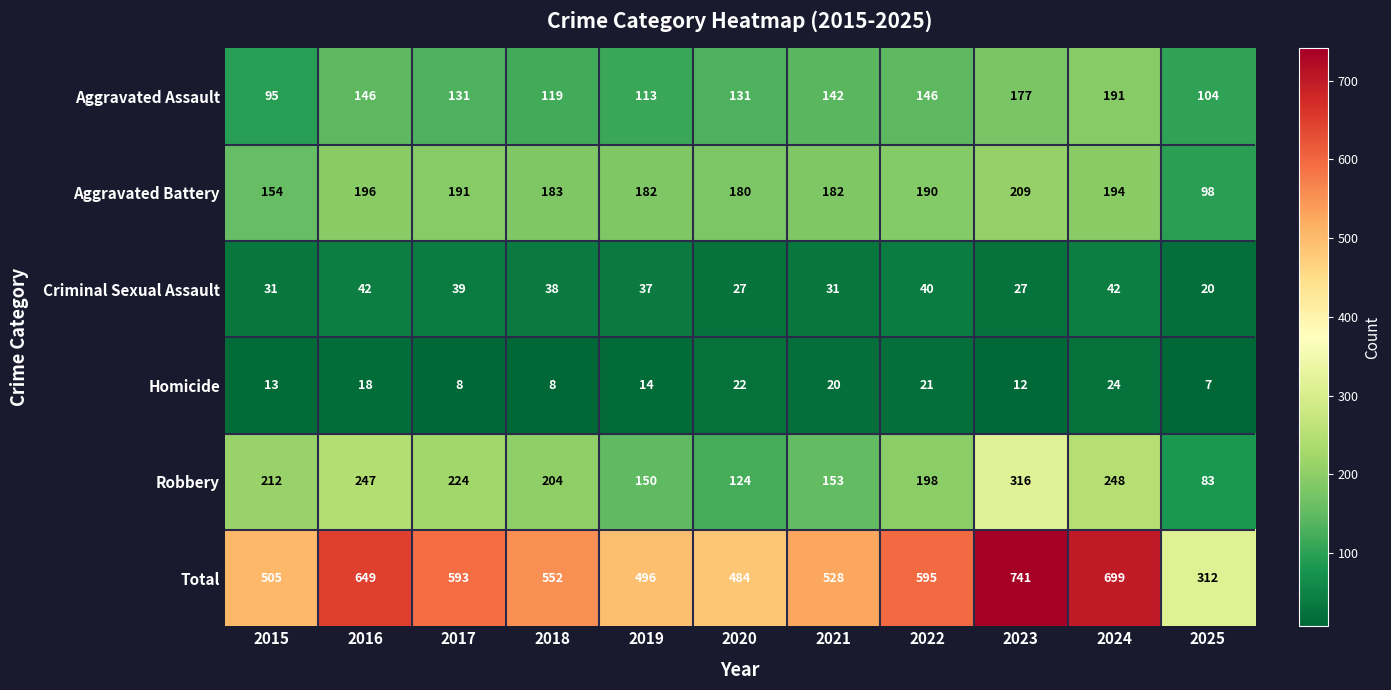

Which series has the largest range (max minus min)?

Total